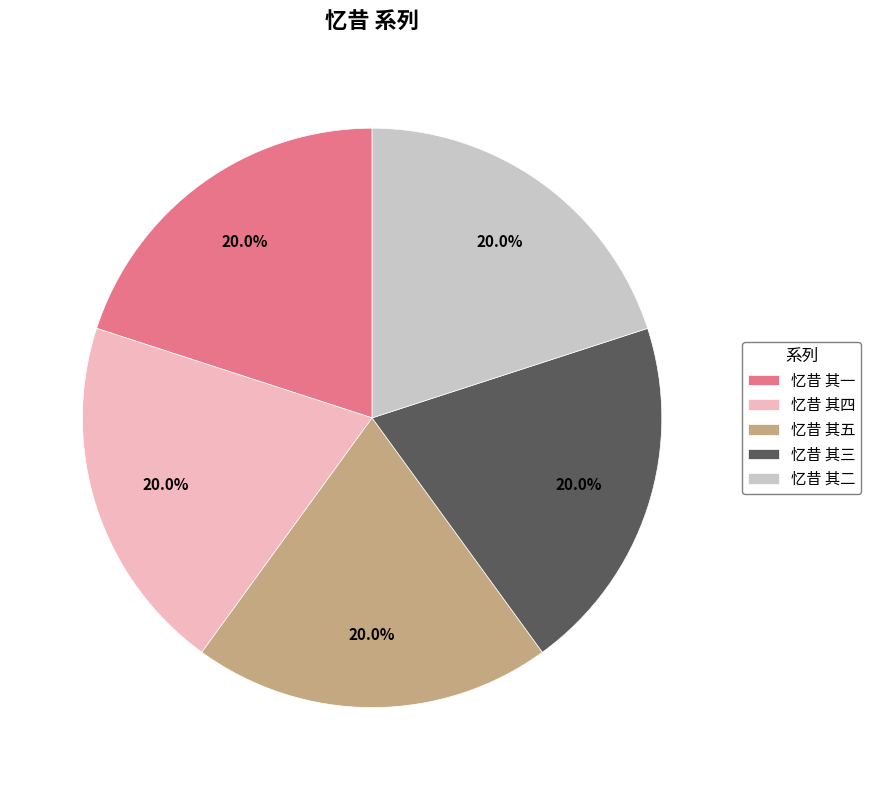

Does 忆昔 其一 represent more than half of the total?

No